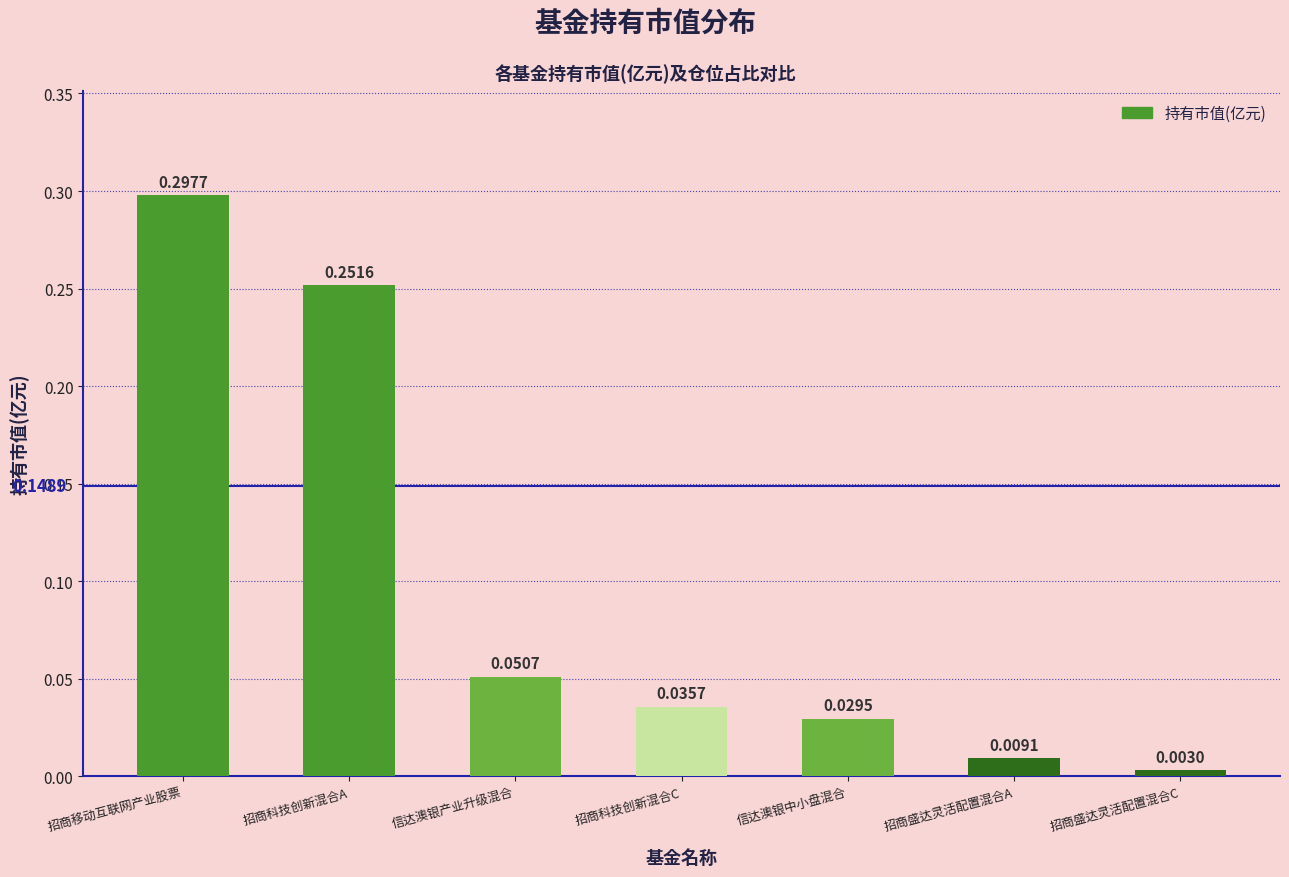

Where is the data nearest to the value 0?

招商盛达灵活配置混合C